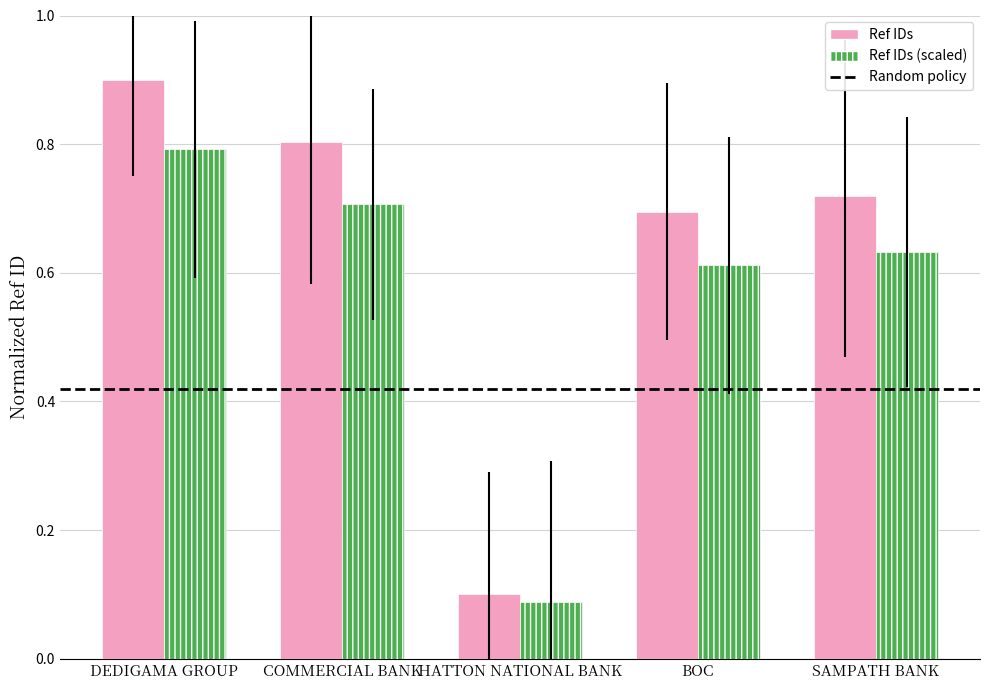

How many data points does each series have?

5